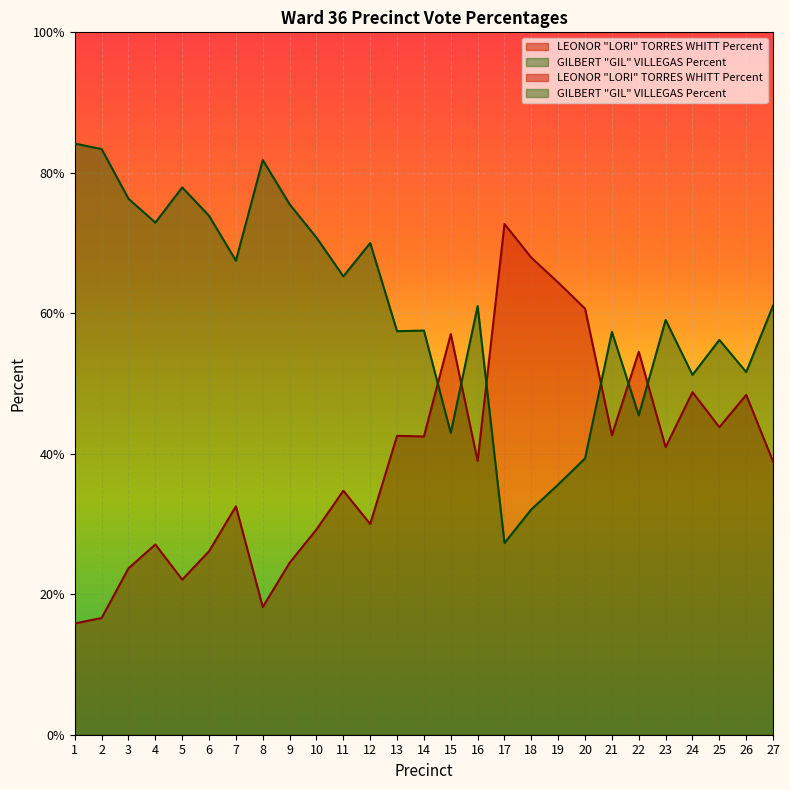

What is the sum of all LEONOR "LORI" TORRES WHITT Percent values?

1065.2